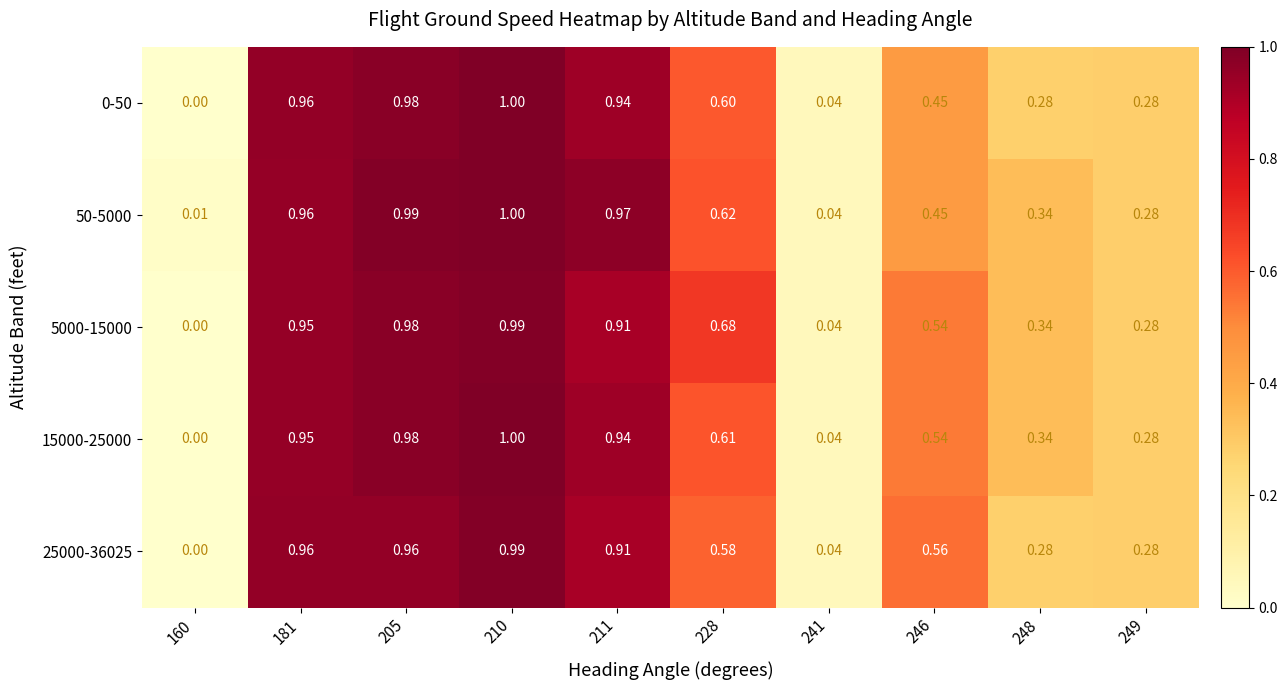

Is the value of 50-5000 at 228 greater than the value of 25000-36025 at 248?

Yes